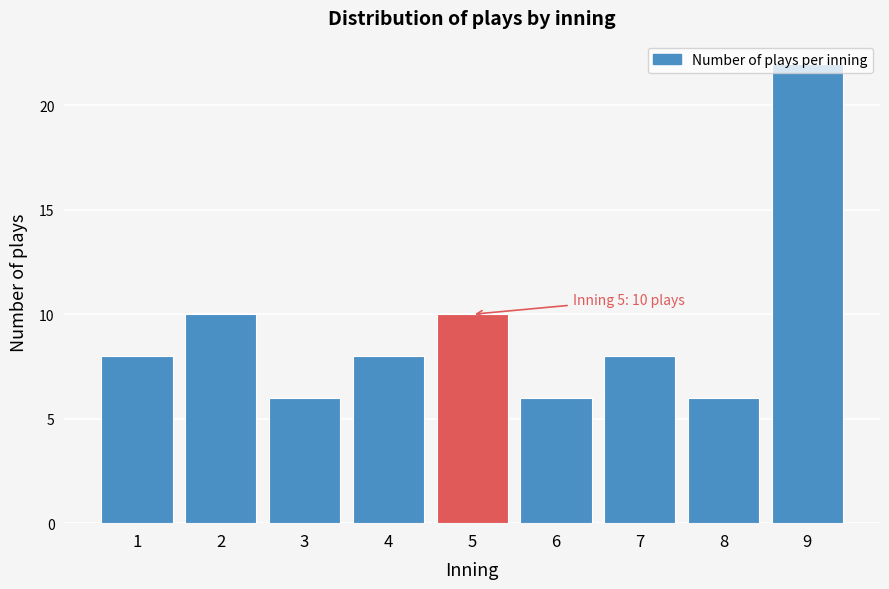

What is the value of the 4th bar from the left?

8